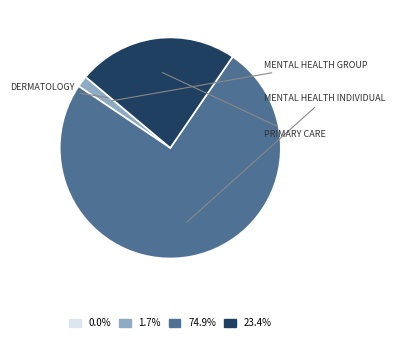

Does any single category account for the majority?

Yes